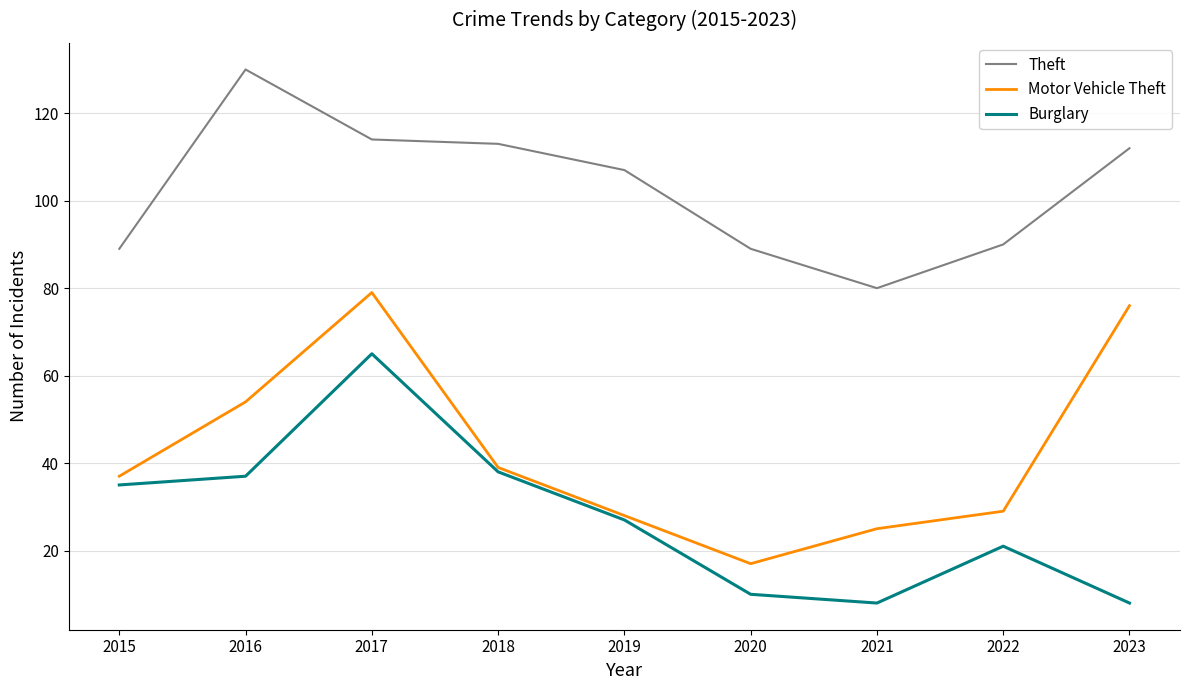

Read the Motor Vehicle Theft value at 2022.

29